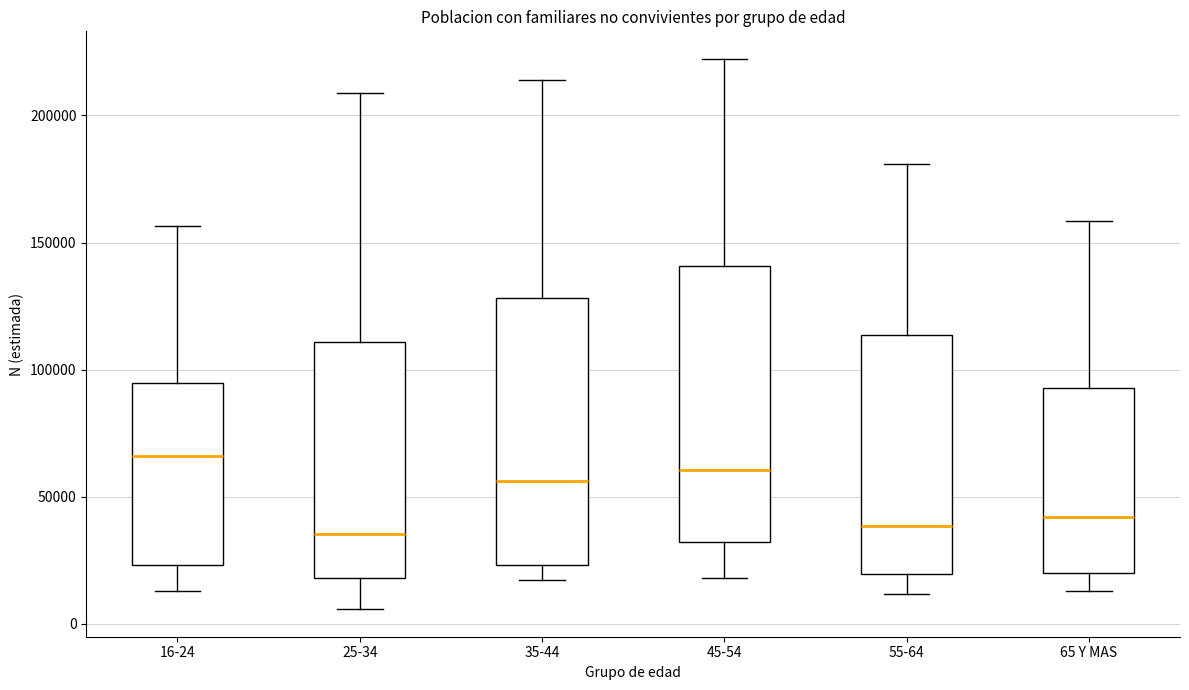

Reading left to right, transcribe this box plot: for each box, give where its median line is, the range the box spans, and where its two whiskers end, as read against the y-axis. The values are not printed on the chart, so give them approximately, as read against the axis.

16-24: median 65000, box 25000 to 95000, whiskers 15000 to 155000
25-34: median 35000, box 20000 to 110000, whiskers 5000 to 210000
35-44: median 55000, box 25000 to 130000, whiskers 15000 to 215000
45-54: median 60000, box 30000 to 140000, whiskers 20000 to 220000
55-64: median 40000, box 20000 to 115000, whiskers 10000 to 180000
65 Y MAS: median 40000, box 20000 to 95000, whiskers 15000 to 160000